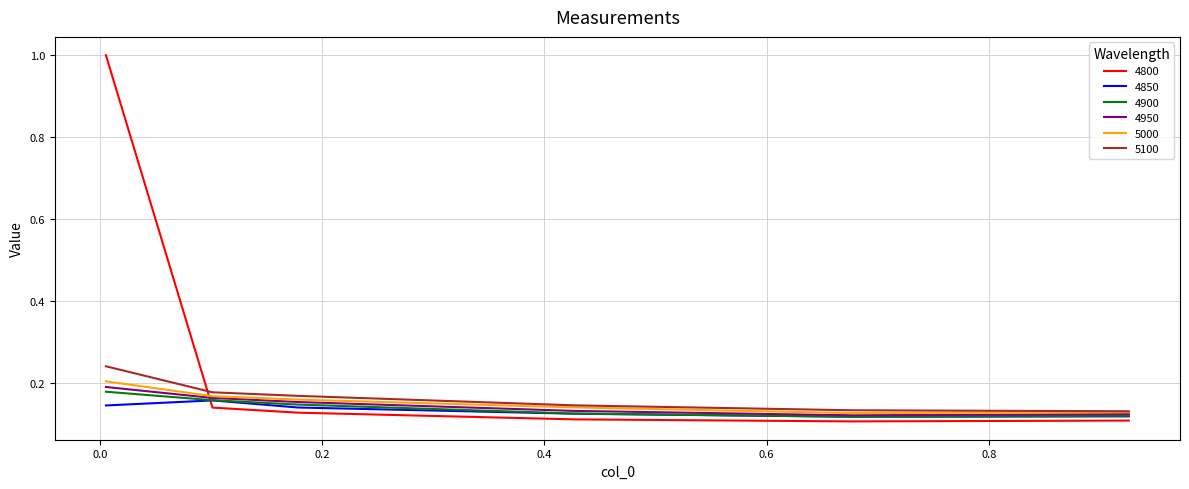

How many lines are shown in the chart?

6